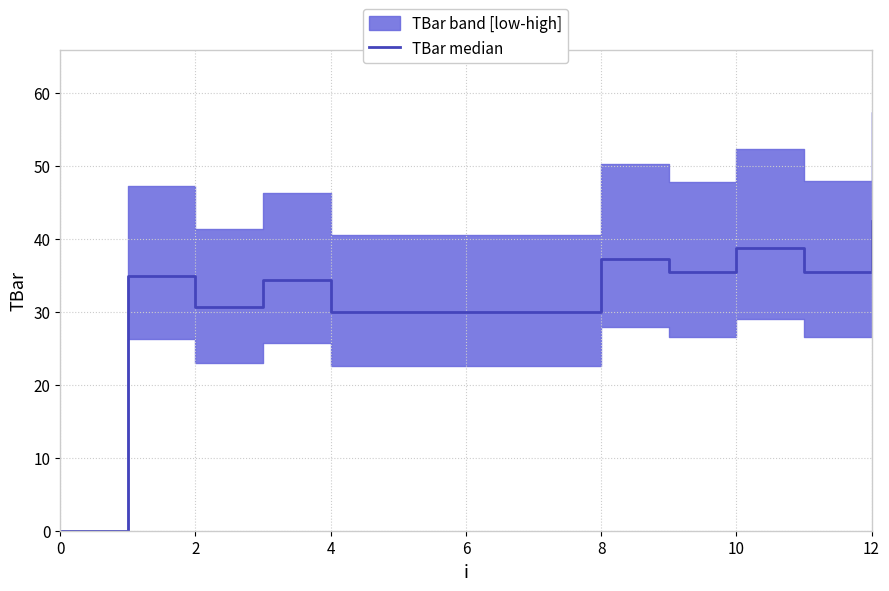

Which has a higher value, 6 or 4?

6